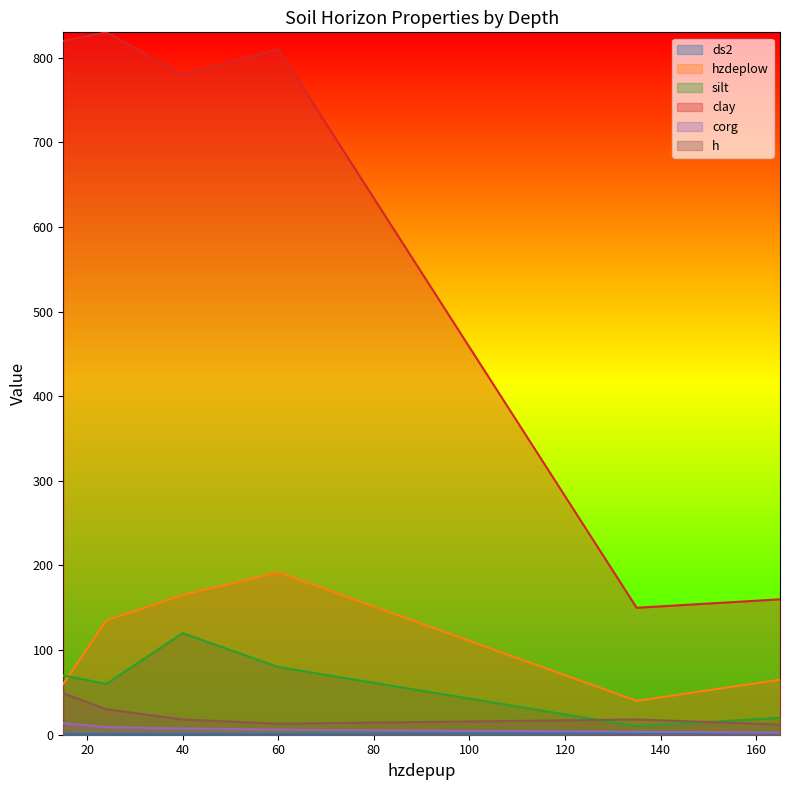

Which series has the largest range (max minus min)?

clay